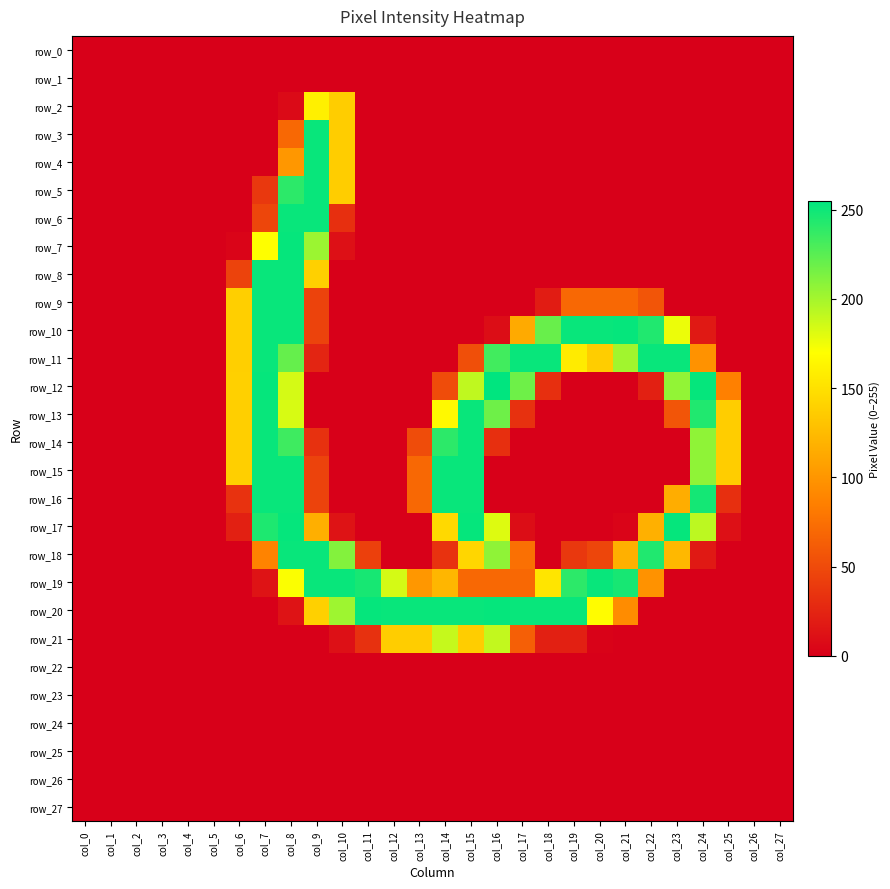

Reading right to left, extract all data points from this chart.

row_0: col_27=0	col_26=0	col_25=0	col_24=0	col_23=0	col_22=0	col_21=0	col_20=0	col_19=0	col_18=0	col_17=0	col_16=0	col_15=0	col_14=0	col_13=0	col_12=0	col_11=0	col_10=0	col_9=0	col_8=0	col_7=0	col_6=0	col_5=0	col_4=0	col_3=0	col_2=0	col_1=0	col_0=0
row_1: col_27=0	col_26=0	col_25=0	col_24=0	col_23=0	col_22=0	col_21=0	col_20=0	col_19=0	col_18=0	col_17=0	col_16=0	col_15=0	col_14=0	col_13=0	col_12=0	col_11=0	col_10=0	col_9=0	col_8=0	col_7=0	col_6=0	col_5=0	col_4=0	col_3=0	col_2=0	col_1=0	col_0=0
row_2: col_27=0	col_26=0	col_25=0	col_24=0	col_23=0	col_22=0	col_21=0	col_20=0	col_19=0	col_18=0	col_17=0	col_16=0	col_15=0	col_14=0	col_13=0	col_12=0	col_11=0	col_10=137	col_9=160	col_8=7	col_7=0	col_6=0	col_5=0	col_4=0	col_3=0	col_2=0	col_1=0	col_0=0
row_3: col_27=0	col_26=0	col_25=0	col_24=0	col_23=0	col_22=0	col_21=0	col_20=0	col_19=0	col_18=0	col_17=0	col_16=0	col_15=0	col_14=0	col_13=0	col_12=0	col_11=0	col_10=137	col_9=252	col_8=70	col_7=0	col_6=0	col_5=0	col_4=0	col_3=0	col_2=0	col_1=0	col_0=0
row_4: col_27=0	col_26=0	col_25=0	col_24=0	col_23=0	col_22=0	col_21=0	col_20=0	col_19=0	col_18=0	col_17=0	col_16=0	col_15=0	col_14=0	col_13=0	col_12=0	col_11=0	col_10=137	col_9=252	col_8=101	col_7=0	col_6=0	col_5=0	col_4=0	col_3=0	col_2=0	col_1=0	col_0=0
row_5: col_27=0	col_26=0	col_25=0	col_24=0	col_23=0	col_22=0	col_21=0	col_20=0	col_19=0	col_18=0	col_17=0	col_16=0	col_15=0	col_14=0	col_13=0	col_12=0	col_11=0	col_10=137	col_9=252	col_8=240	col_7=38	col_6=0	col_5=0	col_4=0	col_3=0	col_2=0	col_1=0	col_0=0
row_6: col_27=0	col_26=0	col_25=0	col_24=0	col_23=0	col_22=0	col_21=0	col_20=0	col_19=0	col_18=0	col_17=0	col_16=0	col_15=0	col_14=0	col_13=0	col_12=0	col_11=0	col_10=32	col_9=252	col_8=252	col_7=47	col_6=0	col_5=0	col_4=0	col_3=0	col_2=0	col_1=0	col_0=0
row_7: col_27=0	col_26=0	col_25=0	col_24=0	col_23=0	col_22=0	col_21=0	col_20=0	col_19=0	col_18=0	col_17=0	col_16=0	col_15=0	col_14=0	col_13=0	col_12=0	col_11=0	col_10=11	col_9=203	col_8=253	col_7=170	col_6=3	col_5=0	col_4=0	col_3=0	col_2=0	col_1=0	col_0=0
row_8: col_27=0	col_26=0	col_25=0	col_24=0	col_23=0	col_22=0	col_21=0	col_20=0	col_19=0	col_18=0	col_17=0	col_16=0	col_15=0	col_14=0	col_13=0	col_12=0	col_11=0	col_10=0	col_9=139	col_8=252	col_7=252	col_6=45	col_5=0	col_4=0	col_3=0	col_2=0	col_1=0	col_0=0
row_9: col_27=0	col_26=0	col_25=0	col_24=0	col_23=0	col_22=57	col_21=70	col_20=70	col_19=70	col_18=19	col_17=0	col_16=0	col_15=0	col_14=0	col_13=0	col_12=0	col_11=0	col_10=0	col_9=45	col_8=252	col_7=252	col_6=138	col_5=0	col_4=0	col_3=0	col_2=0	col_1=0	col_0=0
row_10: col_27=0	col_26=0	col_25=0	col_24=17	col_23=176	col_22=244	col_21=253	col_20=252	col_19=252	col_18=220	col_17=114	col_16=9	col_15=0	col_14=0	col_13=0	col_12=0	col_11=0	col_10=0	col_9=45	col_8=252	col_7=252	col_6=138	col_5=0	col_4=0	col_3=0	col_2=0	col_1=0	col_0=0
row_11: col_27=0	col_26=0	col_25=0	col_24=98	col_23=252	col_22=252	col_21=201	col_20=137	col_19=157	col_18=252	col_17=252	col_16=233	col_15=53	col_14=0	col_13=0	col_12=0	col_11=0	col_10=0	col_9=25	col_8=221	col_7=252	col_6=138	col_5=0	col_4=0	col_3=0	col_2=0	col_1=0	col_0=0
row_12: col_27=0	col_26=0	col_25=86	col_24=253	col_23=206	col_22=22	col_21=0	col_20=0	col_19=0	col_18=32	col_17=218	col_16=255	col_15=191	col_14=51	col_13=0	col_12=0	col_11=0	col_10=0	col_9=0	col_8=184	col_7=253	col_6=139	col_5=0	col_4=0	col_3=0	col_2=0	col_1=0	col_0=0
row_13: col_27=0	col_26=0	col_25=137	col_24=244	col_23=57	col_22=0	col_21=0	col_20=0	col_19=0	col_18=0	col_17=33	col_16=218	col_15=252	col_14=166	col_13=0	col_12=0	col_11=0	col_10=0	col_9=0	col_8=183	col_7=252	col_6=138	col_5=0	col_4=0	col_3=0	col_2=0	col_1=0	col_0=0
row_14: col_27=0	col_26=0	col_25=137	col_24=207	col_23=0	col_22=0	col_21=0	col_20=0	col_19=0	col_18=0	col_17=0	col_16=32	col_15=252	col_14=240	col_13=51	col_12=0	col_11=0	col_10=0	col_9=33	col_8=234	col_7=252	col_6=138	col_5=0	col_4=0	col_3=0	col_2=0	col_1=0	col_0=0
row_15: col_27=0	col_26=0	col_25=137	col_24=207	col_23=0	col_22=0	col_21=0	col_20=0	col_19=0	col_18=0	col_17=0	col_16=0	col_15=252	col_14=252	col_13=70	col_12=0	col_11=0	col_10=0	col_9=45	col_8=252	col_7=252	col_6=138	col_5=0	col_4=0	col_3=0	col_2=0	col_1=0	col_0=0
row_16: col_27=0	col_26=0	col_25=32	col_24=248	col_23=116	col_22=0	col_21=0	col_20=0	col_19=0	col_18=0	col_17=0	col_16=0	col_15=252	col_14=252	col_13=70	col_12=0	col_11=0	col_10=0	col_9=45	col_8=252	col_7=252	col_6=34	col_5=0	col_4=0	col_3=0	col_2=0	col_1=0	col_0=0
row_17: col_27=0	col_26=0	col_25=11	col_24=192	col_23=253	col_22=118	col_21=3	col_20=0	col_19=0	col_18=0	col_17=9	col_16=181	col_15=253	col_14=145	col_13=0	col_12=0	col_11=0	col_10=13	col_9=117	col_8=253	col_7=245	col_6=22	col_5=0	col_4=0	col_3=0	col_2=0	col_1=0	col_0=0
row_18: col_27=0	col_26=0	col_25=0	col_24=17	col_23=123	col_22=244	col_21=118	col_20=47	col_19=38	col_18=0	col_17=75	col_16=207	col_15=143	col_14=34	col_13=0	col_12=0	col_11=43	col_10=211	col_9=252	col_8=252	col_7=88	col_6=0	col_5=0	col_4=0	col_3=0	col_2=0	col_1=0	col_0=0
row_19: col_27=0	col_26=0	col_25=0	col_24=0	col_23=0	col_22=98	col_21=247	col_20=252	col_19=240	col_18=153	col_17=70	col_16=70	col_15=70	col_14=122	col_13=101	col_12=184	col_11=247	col_10=252	col_9=252	col_8=171	col_7=13	col_6=0	col_5=0	col_4=0	col_3=0	col_2=0	col_1=0	col_0=0
row_20: col_27=0	col_26=0	col_25=0	col_24=0	col_23=0	col_22=0	col_21=94	col_20=168	col_19=252	col_18=252	col_17=252	col_16=253	col_15=252	col_14=252	col_13=252	col_12=252	col_11=253	col_10=202	col_9=139	col_8=13	col_7=0	col_6=0	col_5=0	col_4=0	col_3=0	col_2=0	col_1=0	col_0=0
row_21: col_27=0	col_26=0	col_25=0	col_24=0	col_23=0	col_22=0	col_21=0	col_20=2	col_19=22	col_18=22	col_17=64	col_16=190	col_15=137	col_14=189	col_13=137	col_12=137	col_11=33	col_10=11	col_9=0	col_8=0	col_7=0	col_6=0	col_5=0	col_4=0	col_3=0	col_2=0	col_1=0	col_0=0
row_22: col_27=0	col_26=0	col_25=0	col_24=0	col_23=0	col_22=0	col_21=0	col_20=0	col_19=0	col_18=0	col_17=0	col_16=0	col_15=0	col_14=0	col_13=0	col_12=0	col_11=0	col_10=0	col_9=0	col_8=0	col_7=0	col_6=0	col_5=0	col_4=0	col_3=0	col_2=0	col_1=0	col_0=0
row_23: col_27=0	col_26=0	col_25=0	col_24=0	col_23=0	col_22=0	col_21=0	col_20=0	col_19=0	col_18=0	col_17=0	col_16=0	col_15=0	col_14=0	col_13=0	col_12=0	col_11=0	col_10=0	col_9=0	col_8=0	col_7=0	col_6=0	col_5=0	col_4=0	col_3=0	col_2=0	col_1=0	col_0=0
row_24: col_27=0	col_26=0	col_25=0	col_24=0	col_23=0	col_22=0	col_21=0	col_20=0	col_19=0	col_18=0	col_17=0	col_16=0	col_15=0	col_14=0	col_13=0	col_12=0	col_11=0	col_10=0	col_9=0	col_8=0	col_7=0	col_6=0	col_5=0	col_4=0	col_3=0	col_2=0	col_1=0	col_0=0
row_25: col_27=0	col_26=0	col_25=0	col_24=0	col_23=0	col_22=0	col_21=0	col_20=0	col_19=0	col_18=0	col_17=0	col_16=0	col_15=0	col_14=0	col_13=0	col_12=0	col_11=0	col_10=0	col_9=0	col_8=0	col_7=0	col_6=0	col_5=0	col_4=0	col_3=0	col_2=0	col_1=0	col_0=0
row_26: col_27=0	col_26=0	col_25=0	col_24=0	col_23=0	col_22=0	col_21=0	col_20=0	col_19=0	col_18=0	col_17=0	col_16=0	col_15=0	col_14=0	col_13=0	col_12=0	col_11=0	col_10=0	col_9=0	col_8=0	col_7=0	col_6=0	col_5=0	col_4=0	col_3=0	col_2=0	col_1=0	col_0=0
row_27: col_27=0	col_26=0	col_25=0	col_24=0	col_23=0	col_22=0	col_21=0	col_20=0	col_19=0	col_18=0	col_17=0	col_16=0	col_15=0	col_14=0	col_13=0	col_12=0	col_11=0	col_10=0	col_9=0	col_8=0	col_7=0	col_6=0	col_5=0	col_4=0	col_3=0	col_2=0	col_1=0	col_0=0